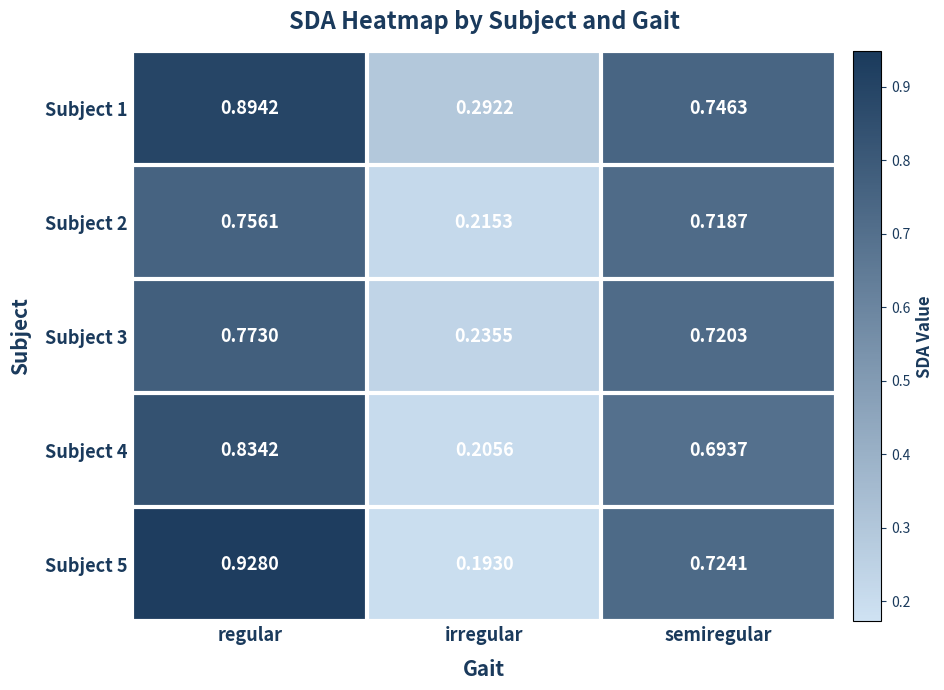

At which category does the chart reach its peak across all series?

regular